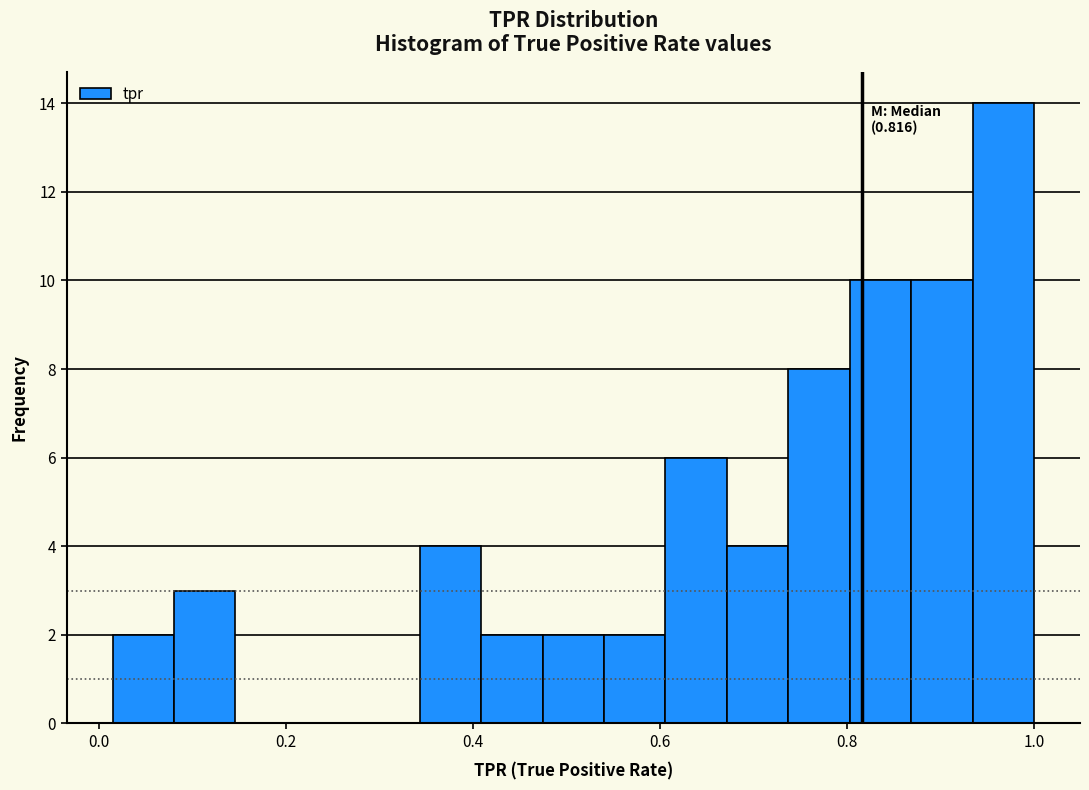

Read against the x-axis, roughly where is the centre of the tallest bar?

0.96